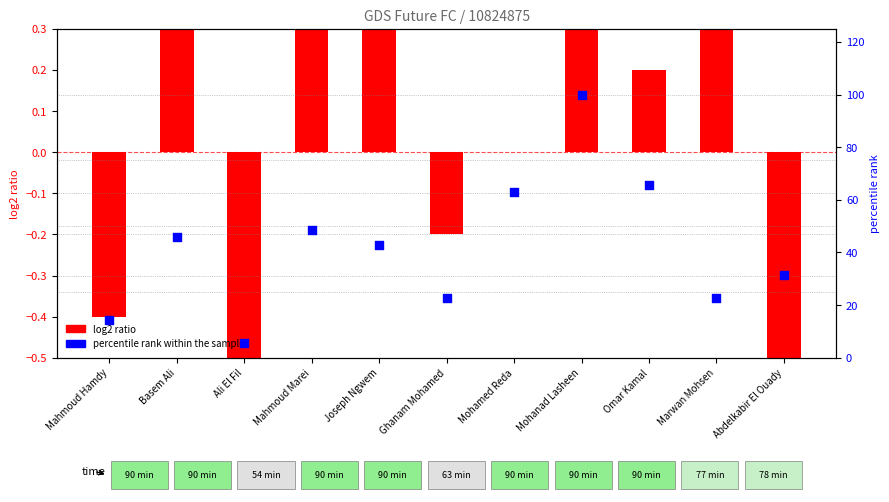

Approximately how many times larger is the value at Omar Kamal compared to Mohanad Lasheen?

0.7